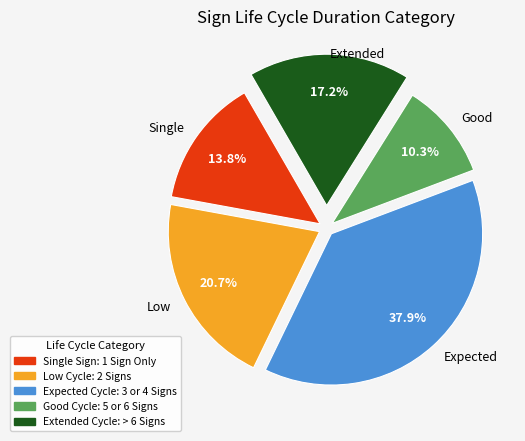

Which slice is the smallest?

Good Cycle: 5 or 6 Signs